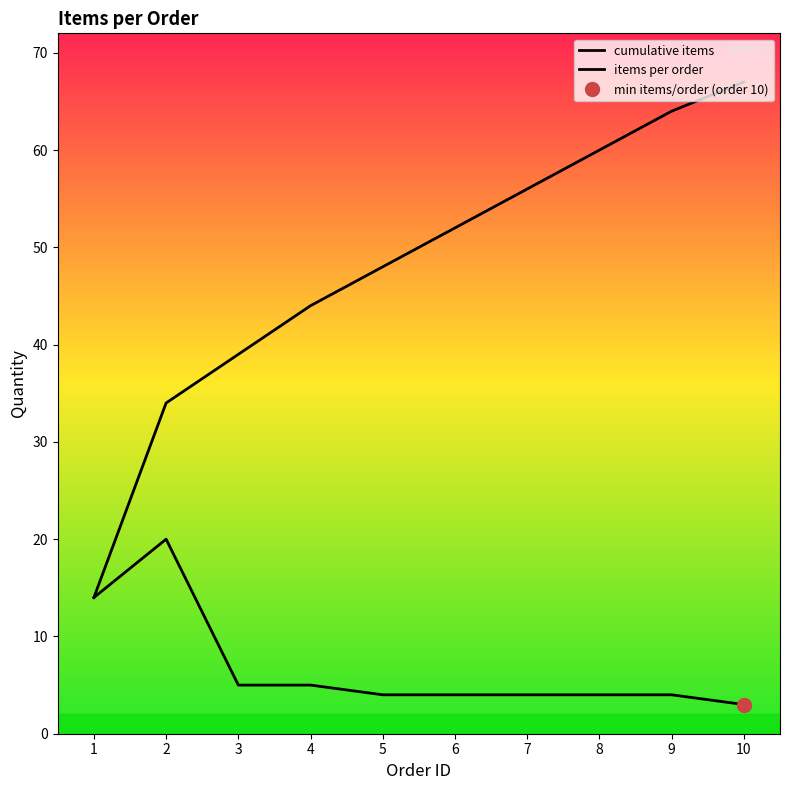

Reading left to right, what are all the values shown in this chart?

cumulative items: 14	34	39	44	48	52	56	60	64	67
items per order: 14	20	5	5	4	4	4	4	4	3